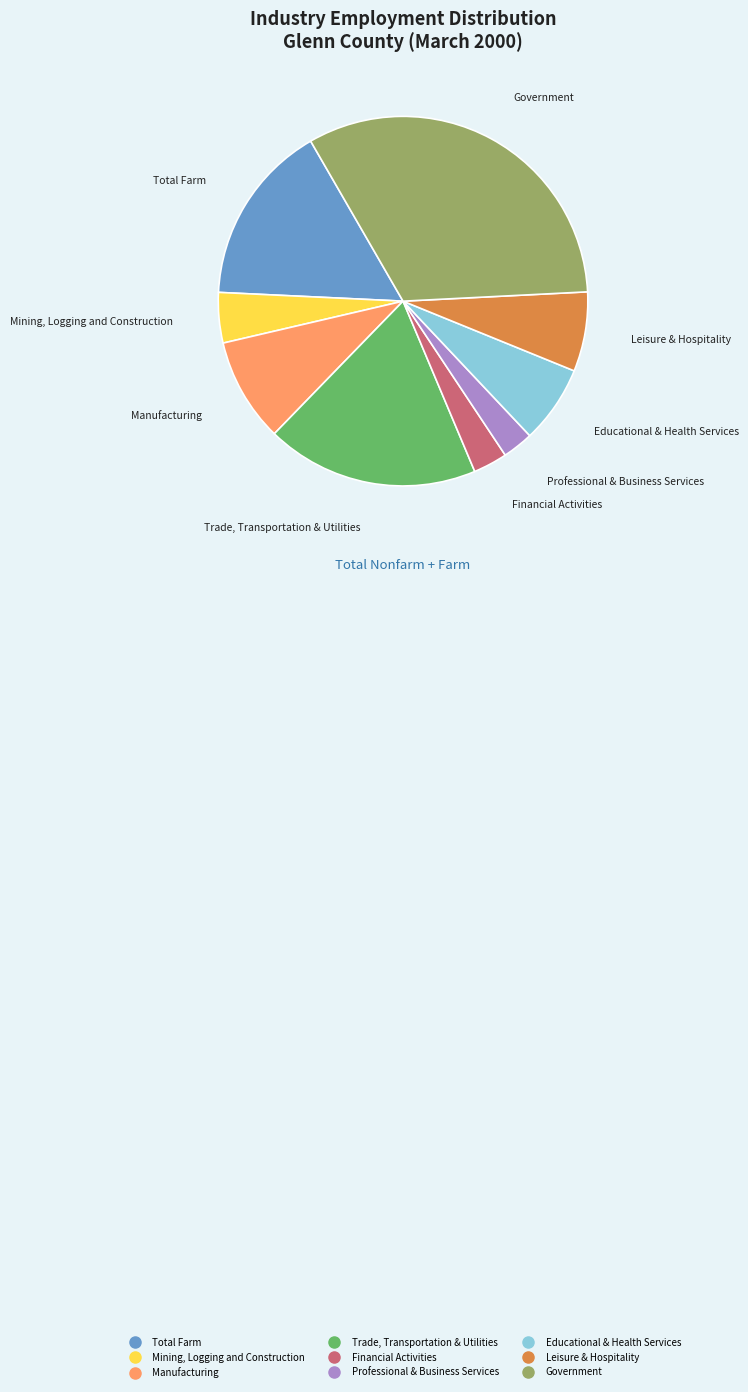

The Leisure & Hospitality slice represents 1% of the pie. True or false?

False